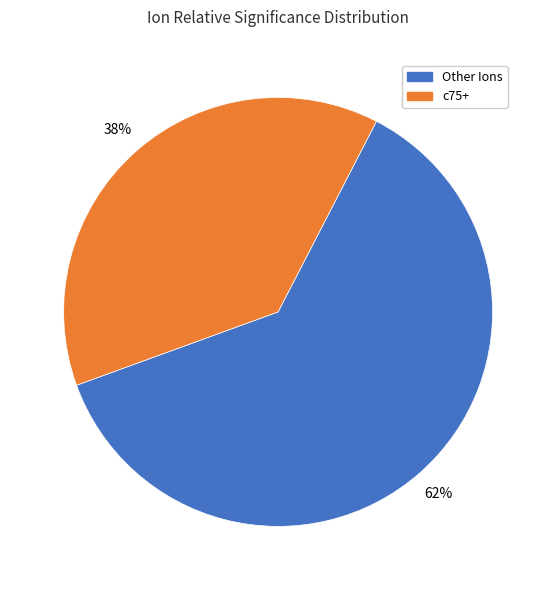

To the nearest percent, what is the difference between the largest and smallest slice percentages?

24%